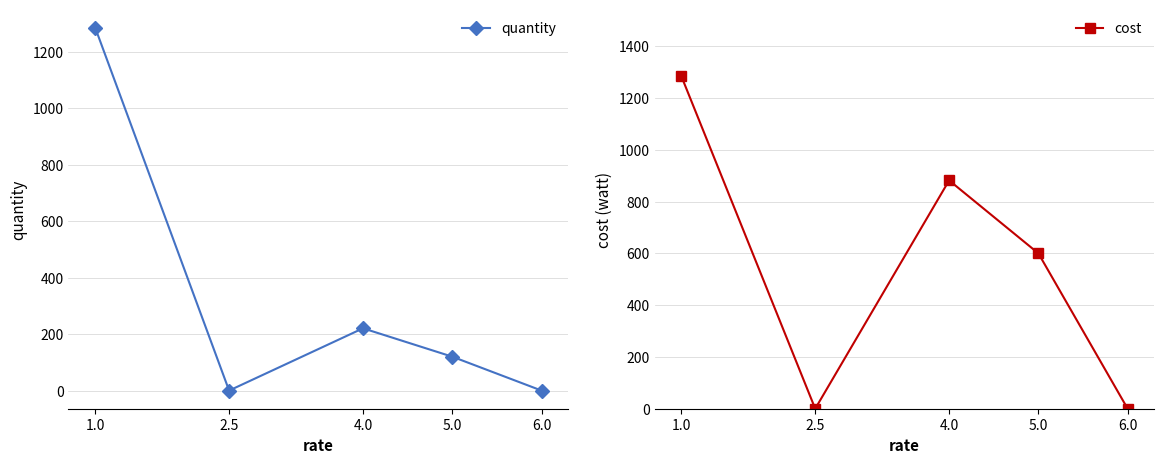

Rank the series by their maximum value, from highest to lowest.

quantity, cost